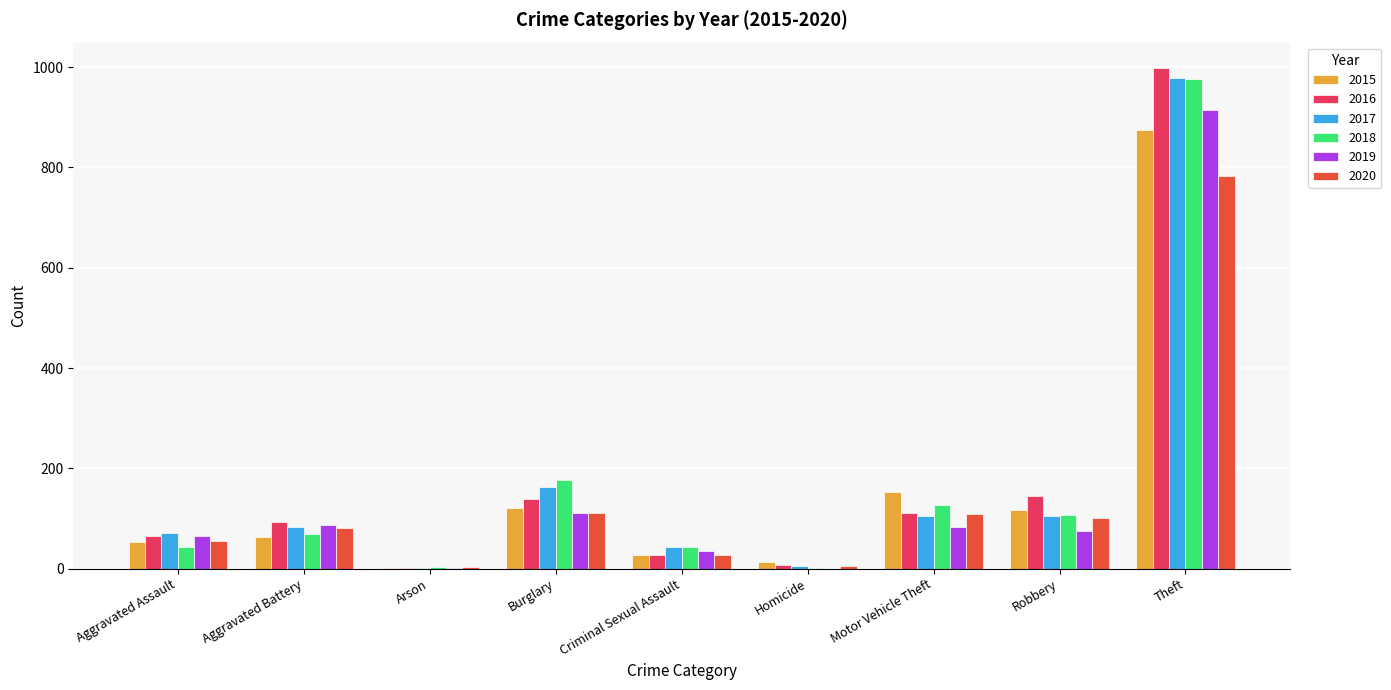

At which label is 2020 closest to 393?

Burglary